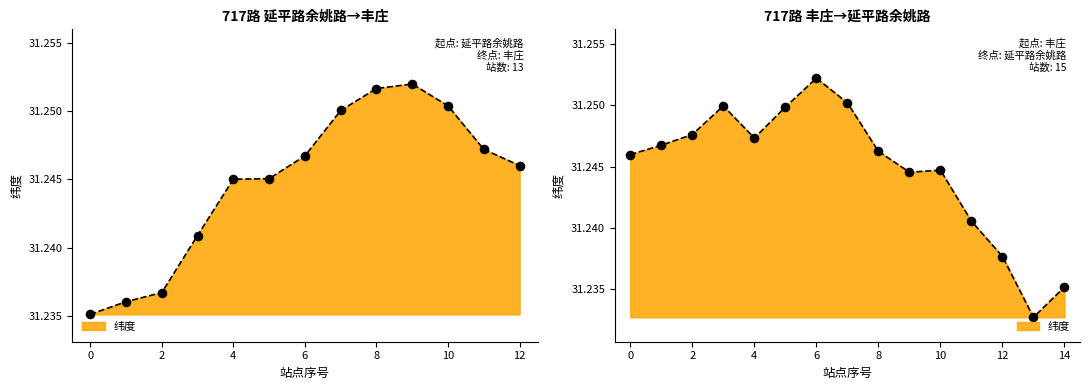

Between 6 and 10, which is larger?

10